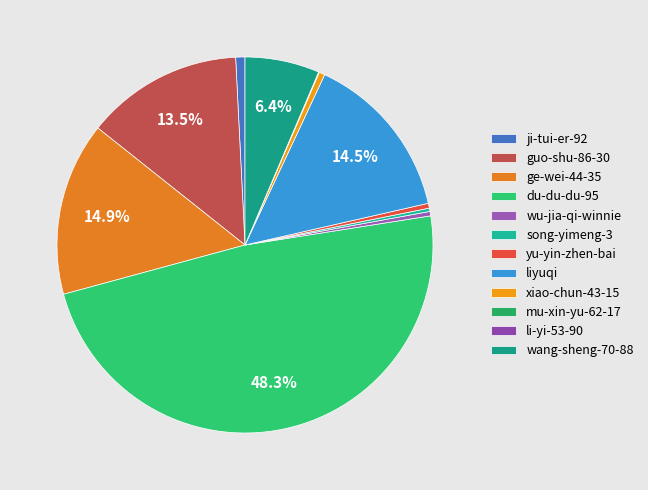

Count the number of slices in the pie.

12